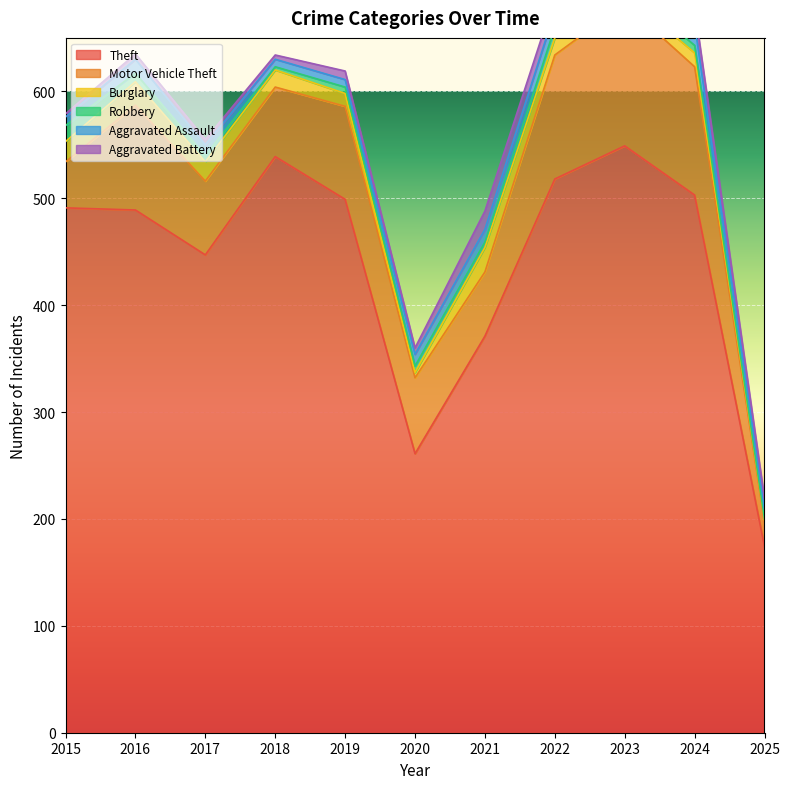

True or false: Motor Vehicle Theft and Robbery intersect in this chart.

False